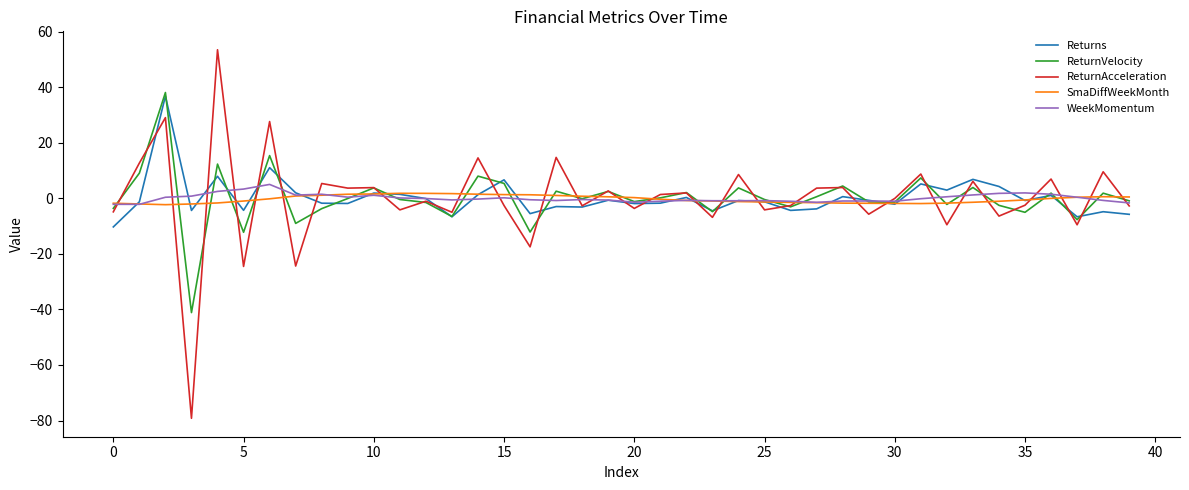

Which series has the largest range (max minus min)?

ReturnAcceleration